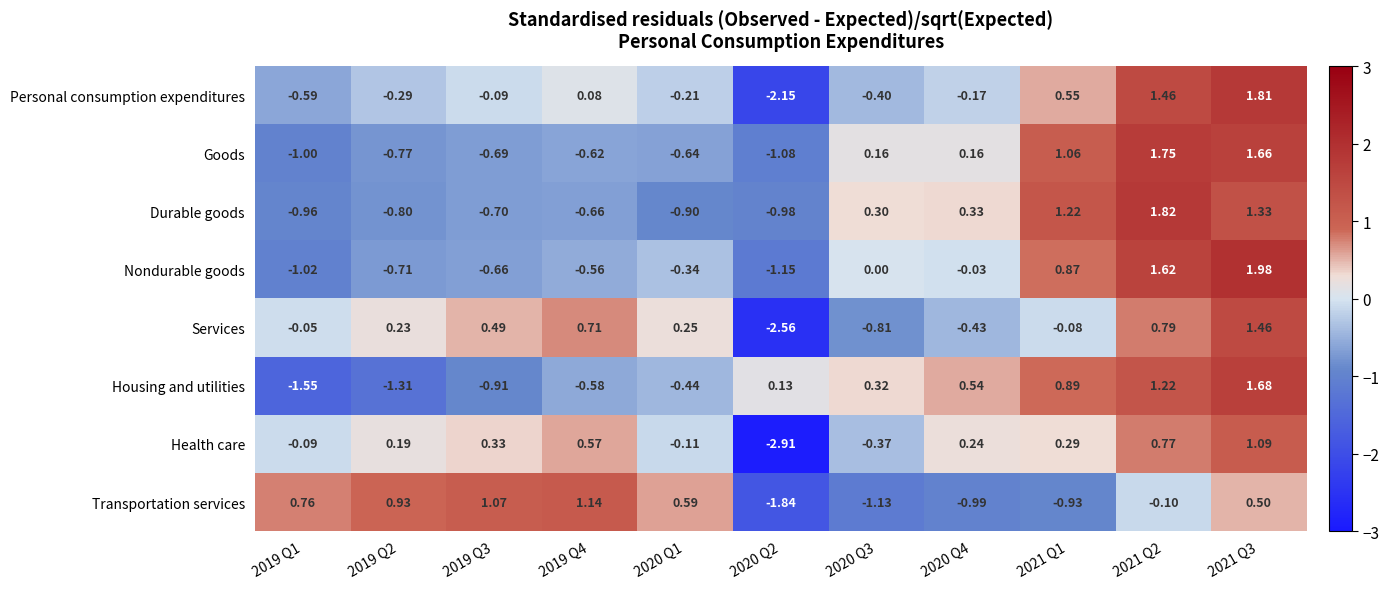

Rank the series at 2019 Q4 from lowest to highest value.

Durable goods, Goods, Housing and utilities, Nondurable goods, Personal consumption expenditures, Health care, Services, Transportation services